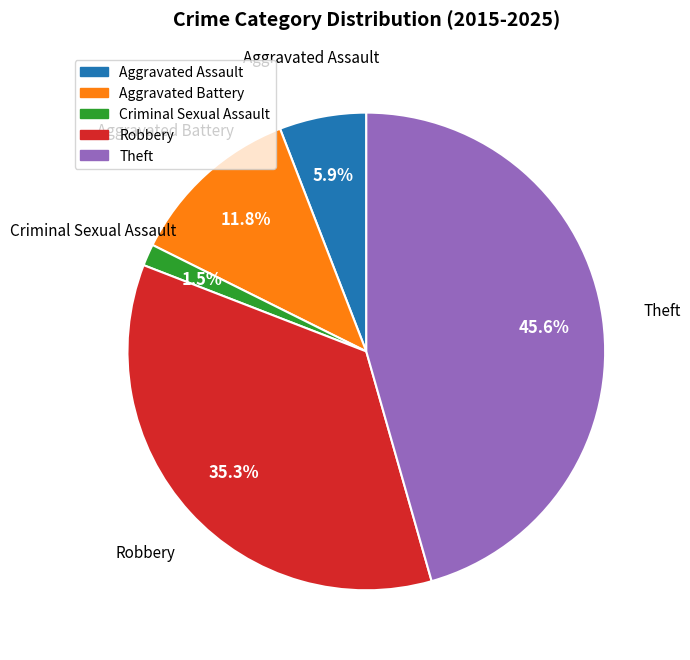

Which category has the smallest portion of the pie?

Criminal Sexual Assault